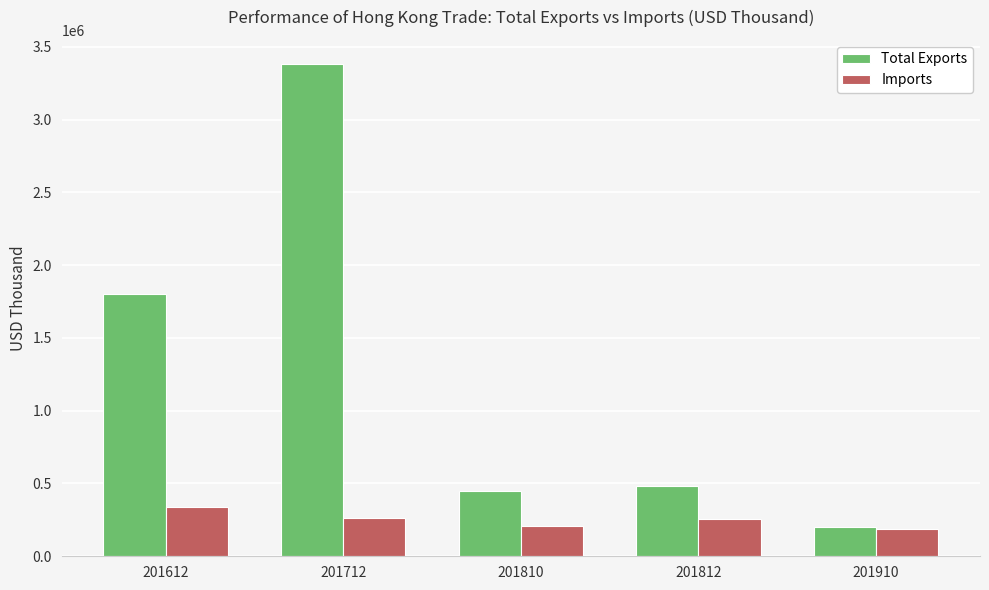

What is the maximum value for Imports?

337063.1